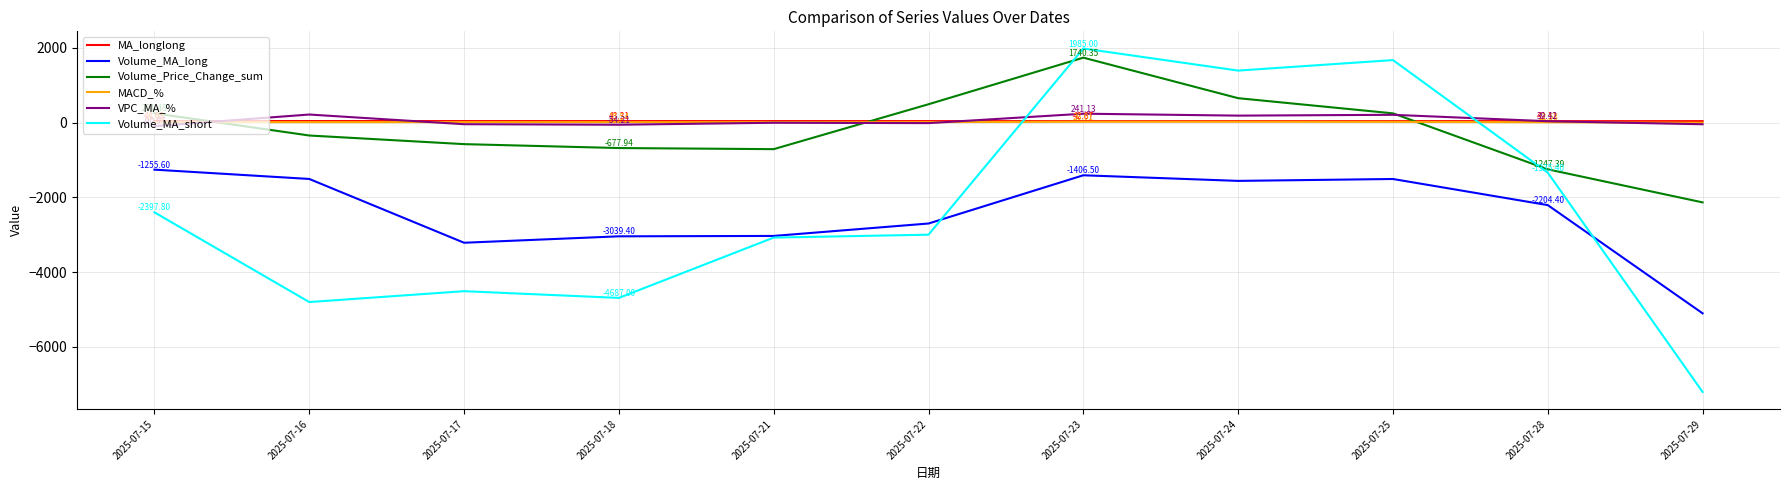

What is the maximum value shown in the chart?

1985.0